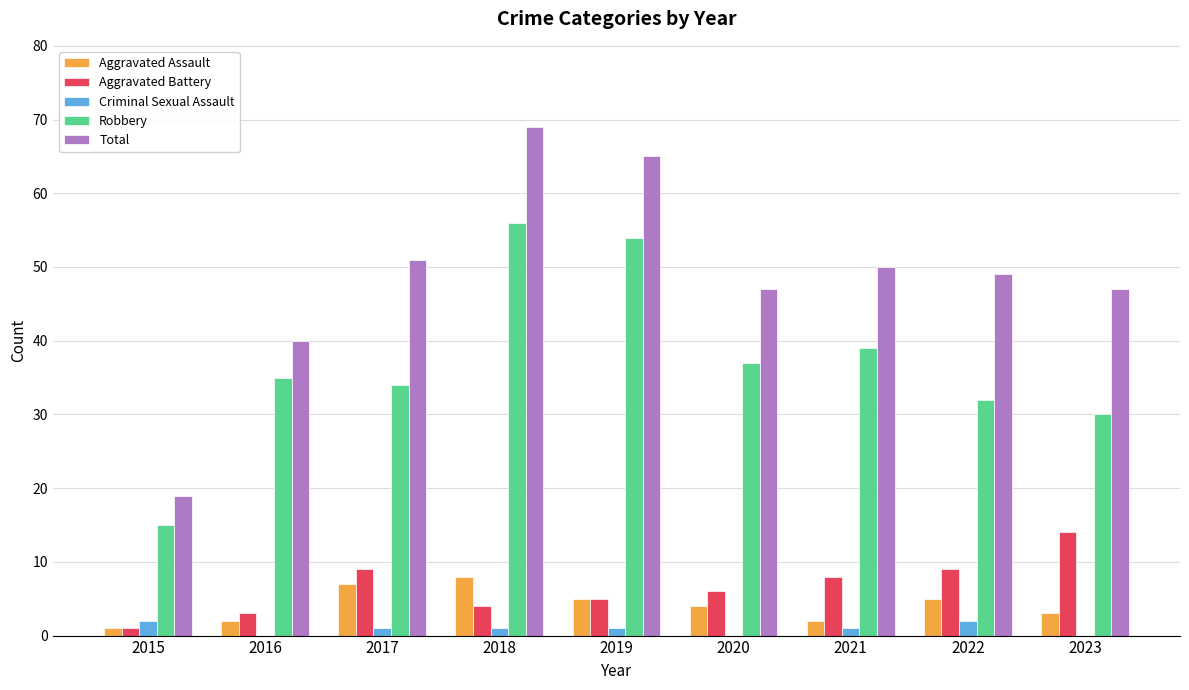

How many categories are shown in the chart?

9